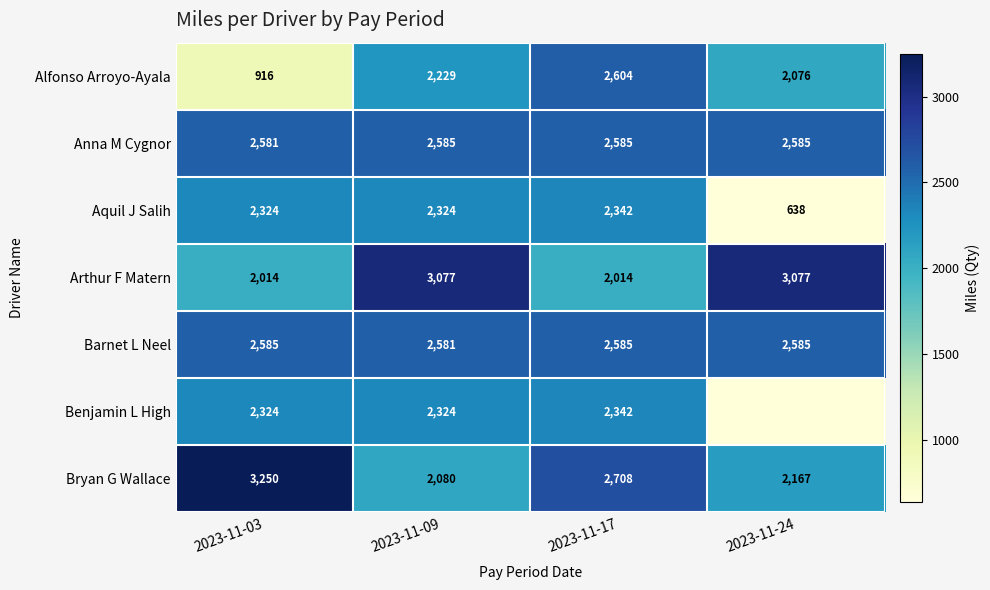

What is the difference between the Benjamin L High values at 2023-11-17 and 2023-11-03?

18